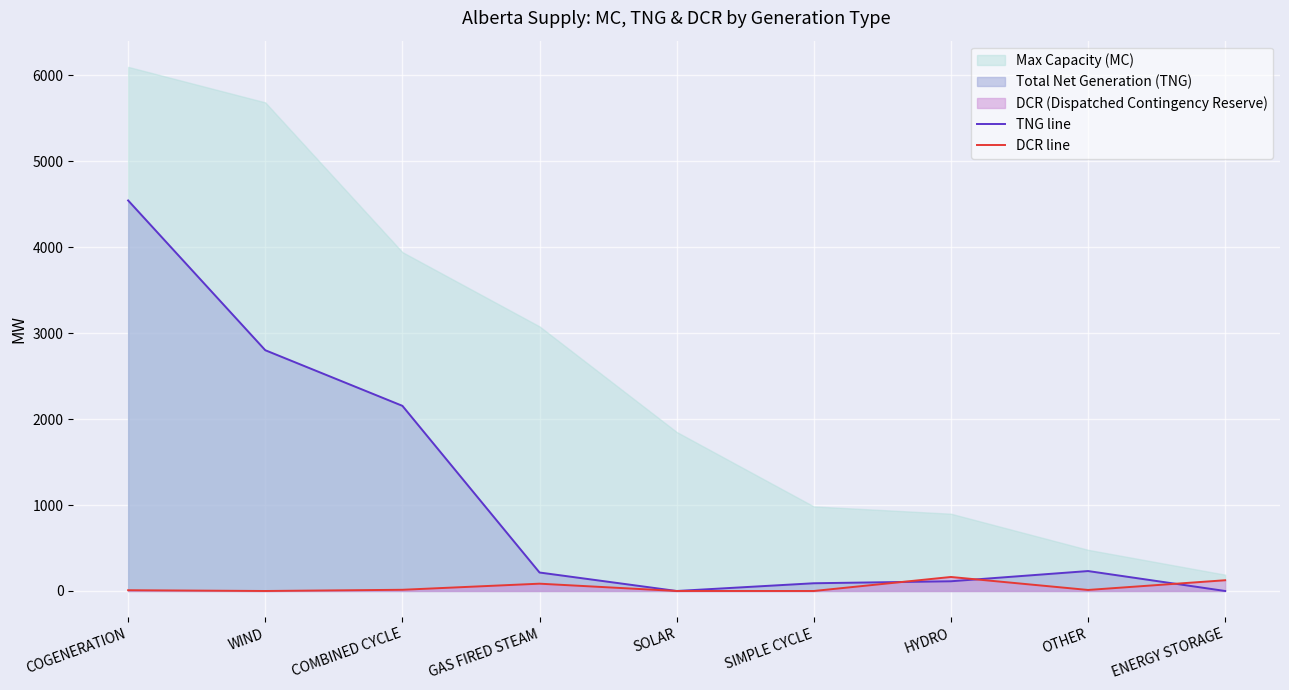

What is the label of the 5th point from the right?

SOLAR